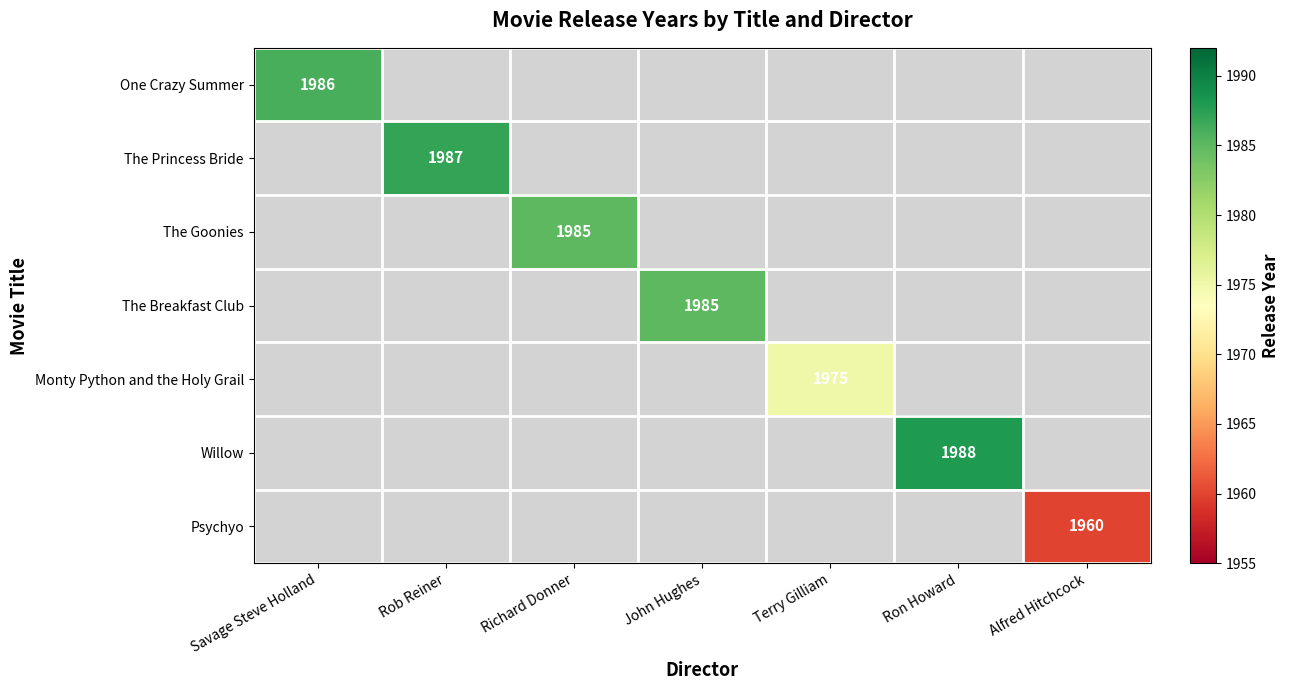

Count the number of categories in the chart.

7